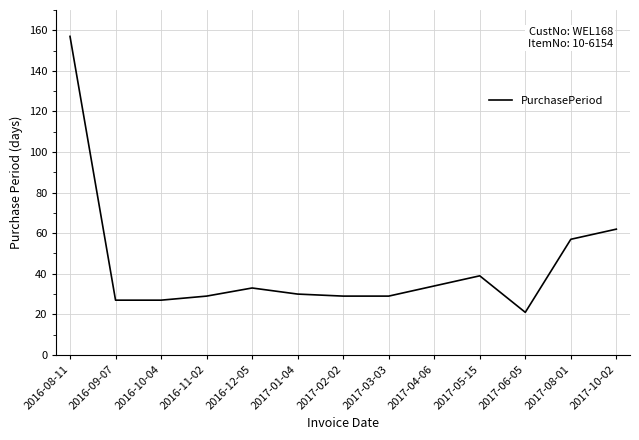

How many lines are shown in the chart?

1